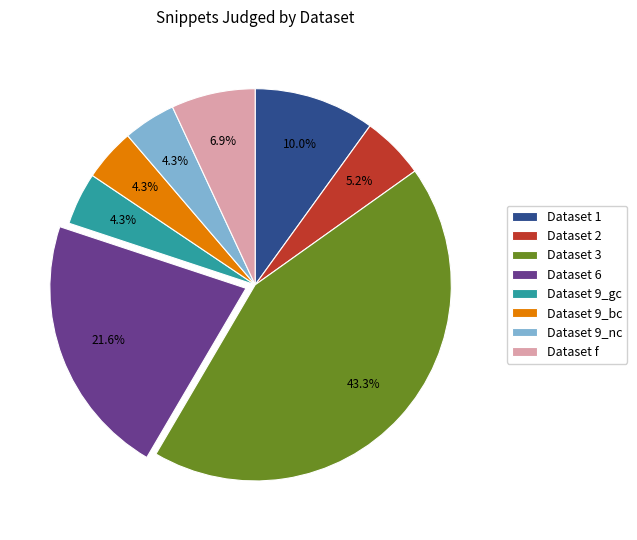

Is Dataset 9_gc the majority of the pie?

No